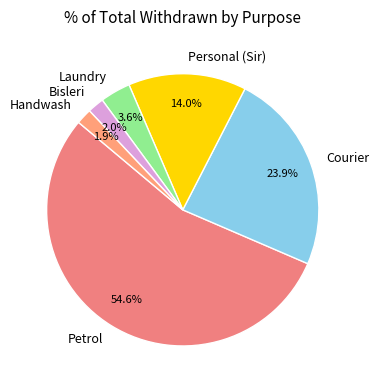

What percentage is the Laundry slice, to the nearest percent?

4%